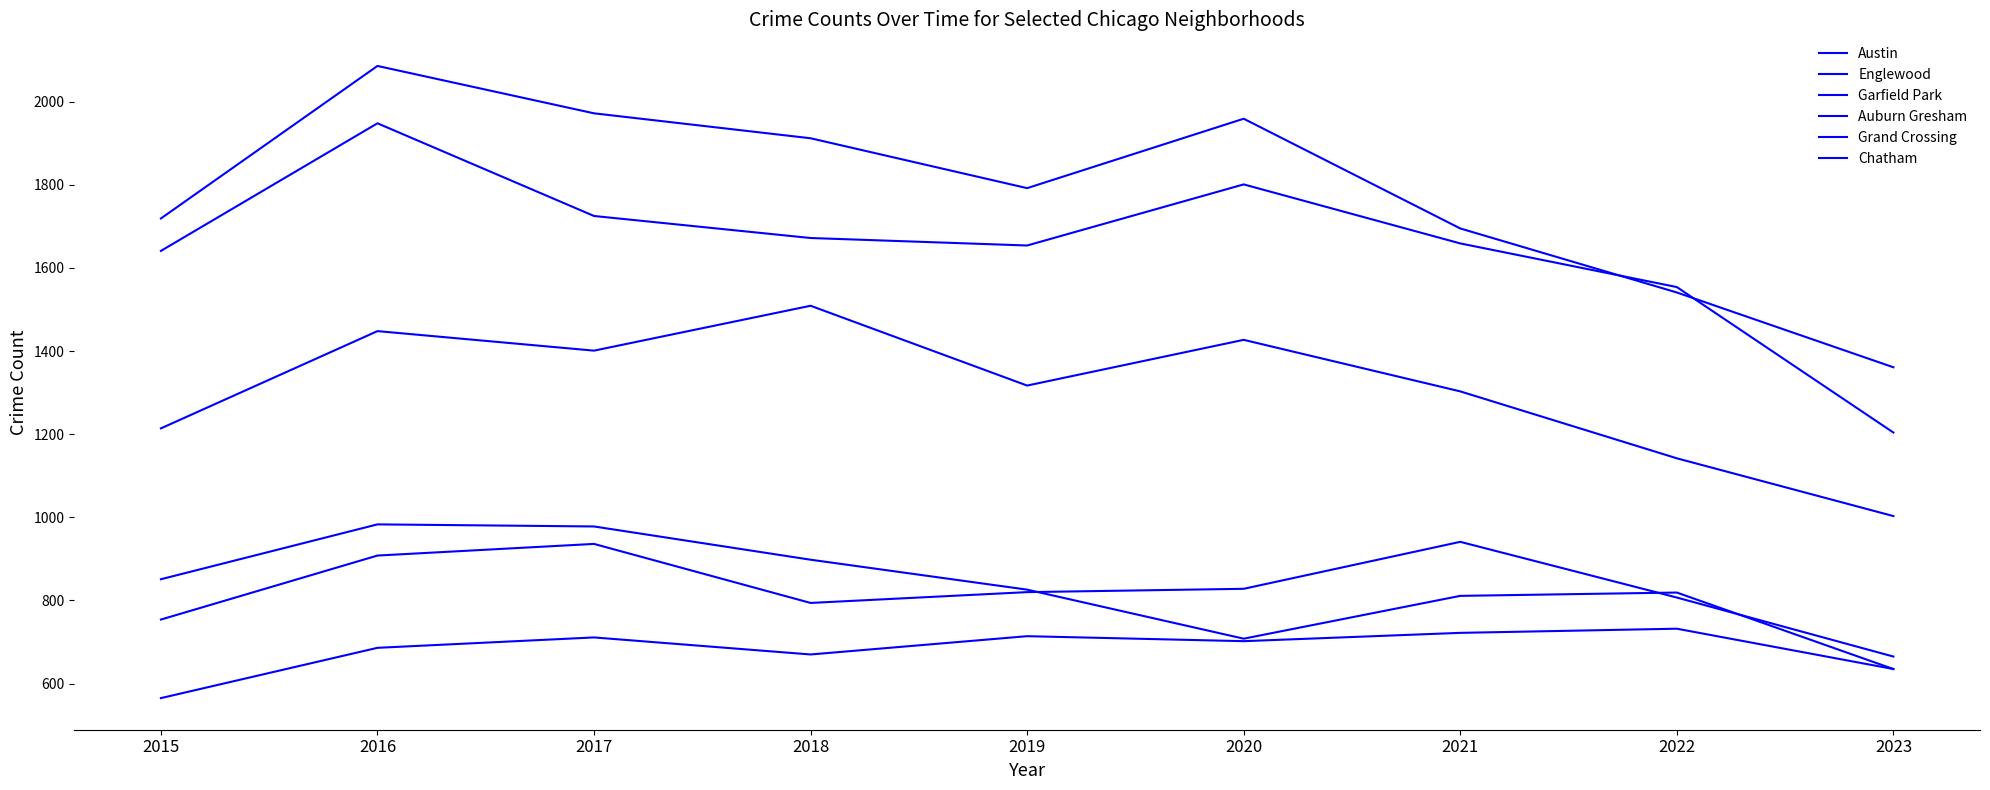

What is the smallest value displayed?

565